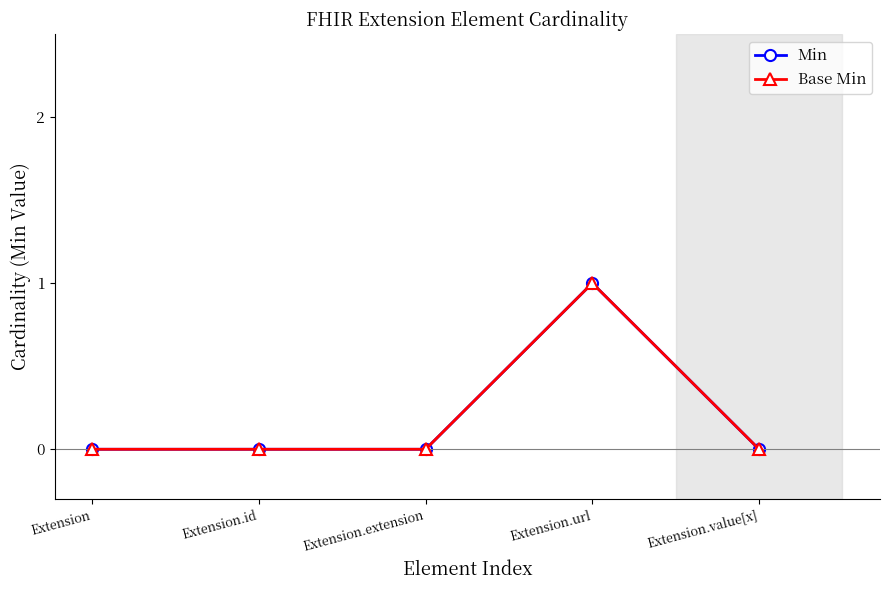

At Extension.id, list the series in order from smallest to largest.

Min, Base Min